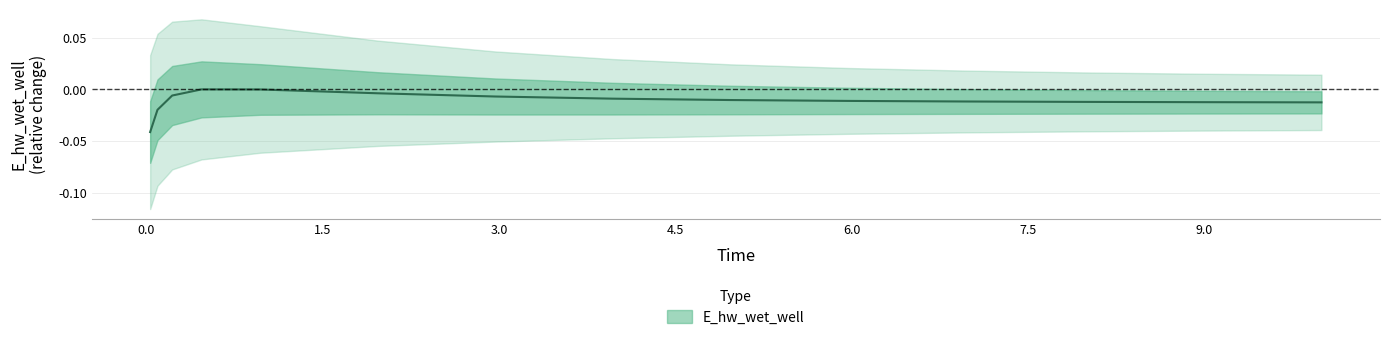

How many points are higher than both their immediate neighbors (excluding endpoints)?

1